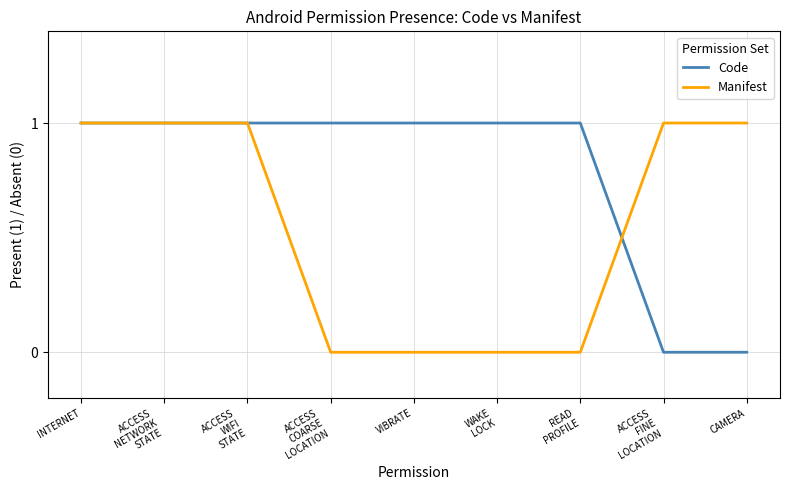

Reading left to right, what are all the values shown in this chart?

Code: INTERNET=1	ACCESS
NETWORK
STATE=1	ACCESS
WIFI
STATE=1	ACCESS
COARSE
LOCATION=1	VIBRATE=1	WAKE
LOCK=1	READ
PROFILE=1	ACCESS
FINE
LOCATION=0	CAMERA=0
Manifest: INTERNET=1	ACCESS
NETWORK
STATE=1	ACCESS
WIFI
STATE=1	ACCESS
COARSE
LOCATION=0	VIBRATE=0	WAKE
LOCK=0	READ
PROFILE=0	ACCESS
FINE
LOCATION=1	CAMERA=1